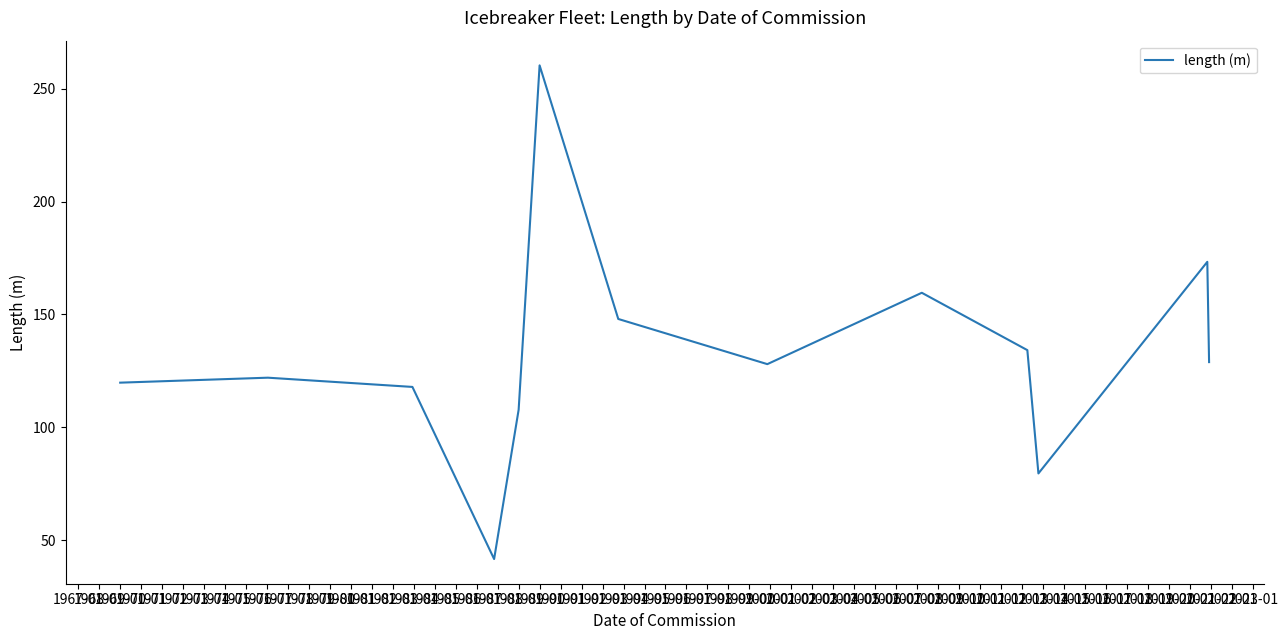

What is the difference between the maximum and minimum values?

218.6